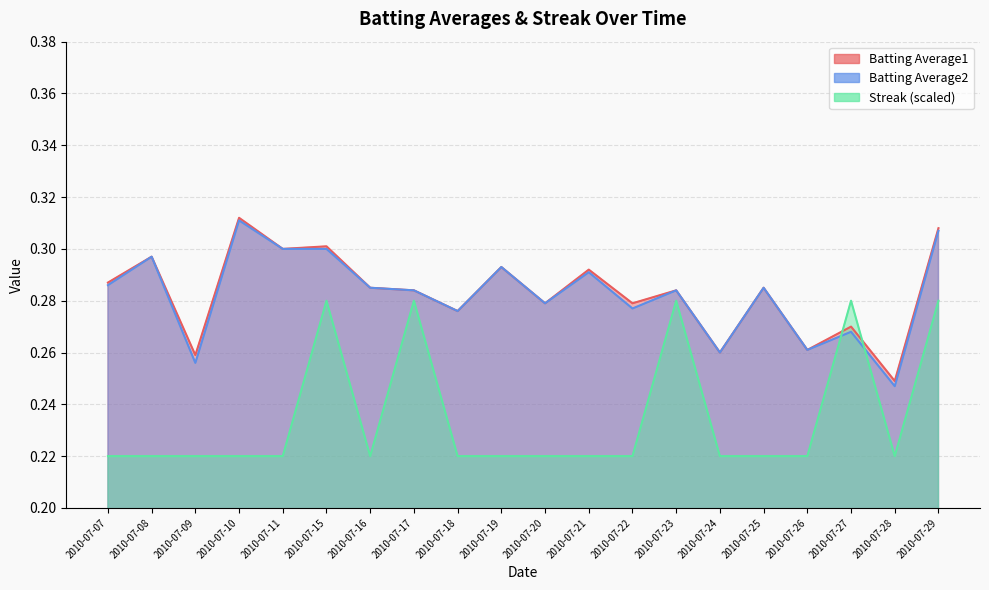

True or false: Batting Average2 and Batting Average1 cross at least once.

False